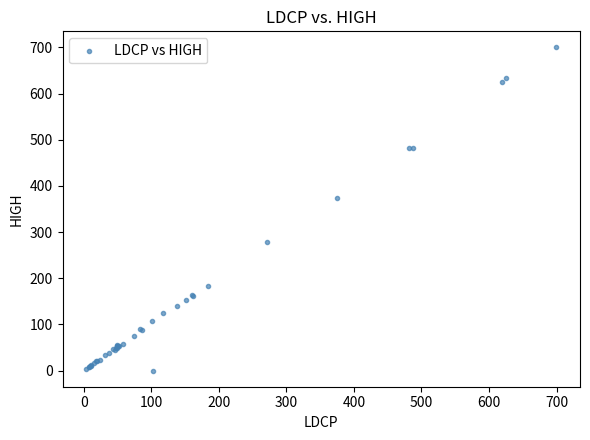

What Y value in the scatter plot is closest to 350?

373.5